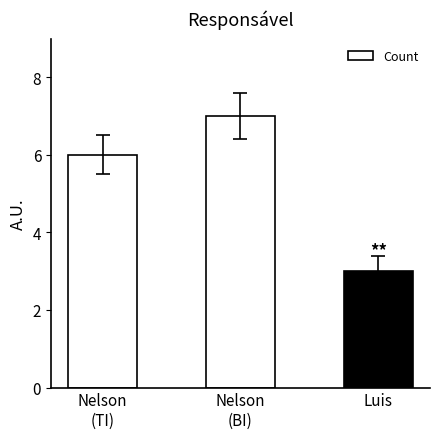

Between Luis and Nelson
(BI), which is larger?

Nelson
(BI)